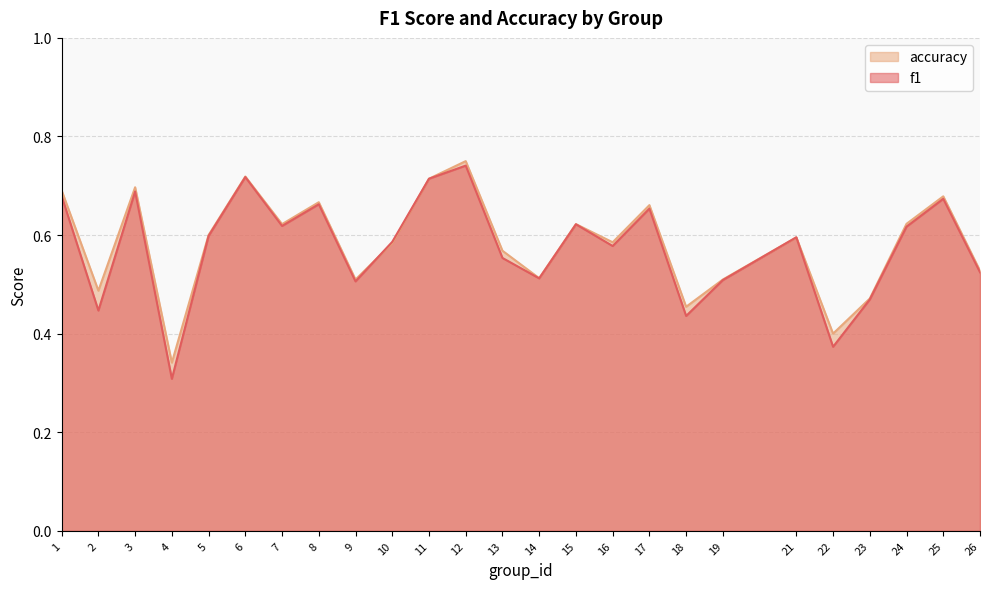

Which series has the largest range (max minus min)?

f1